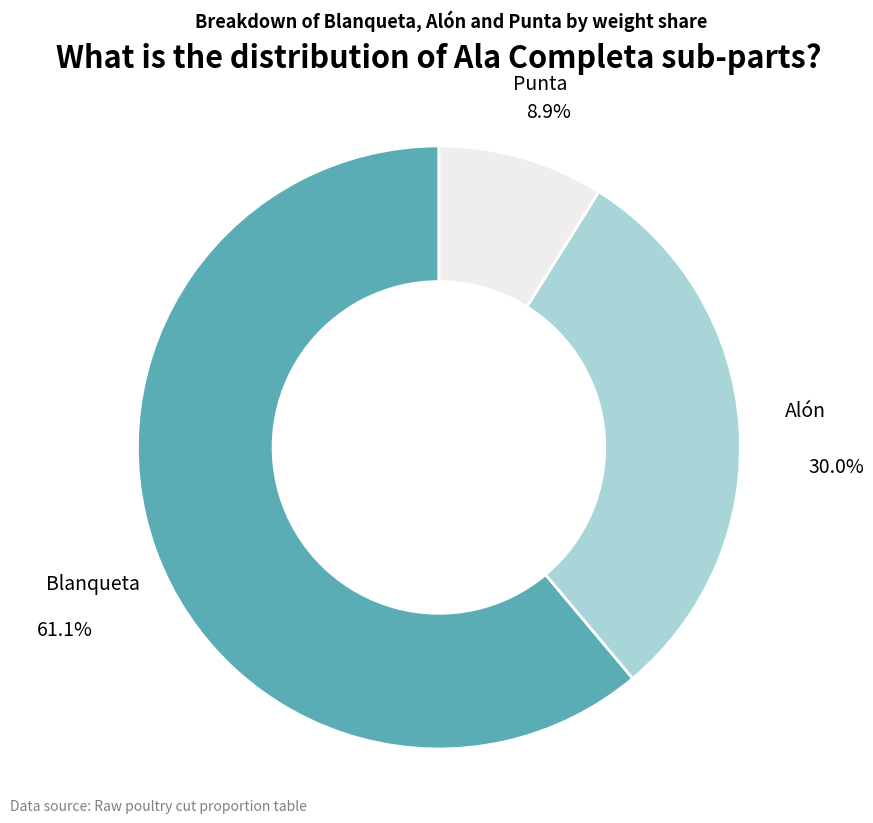

Does Blanqueta represent more than half of the total?

Yes